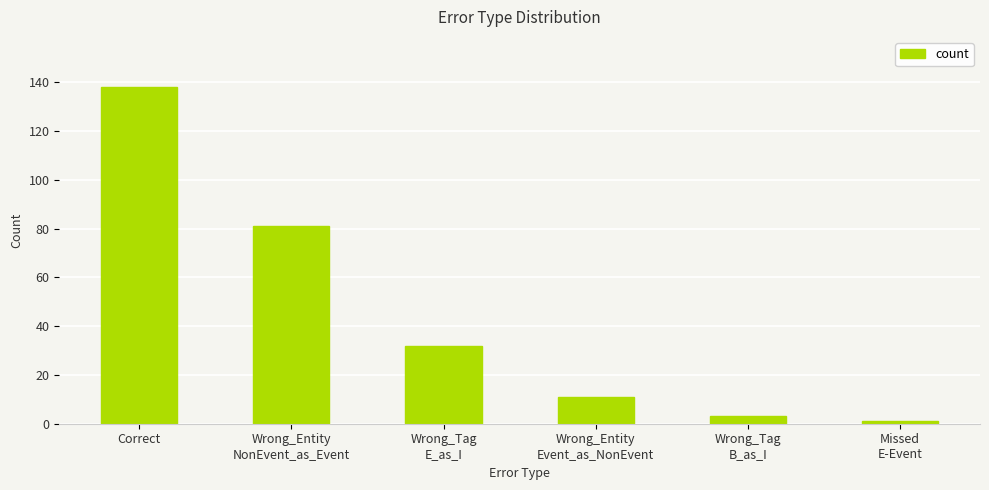

What is the label of the 2nd bar from the right?

Wrong_Tag
B_as_I